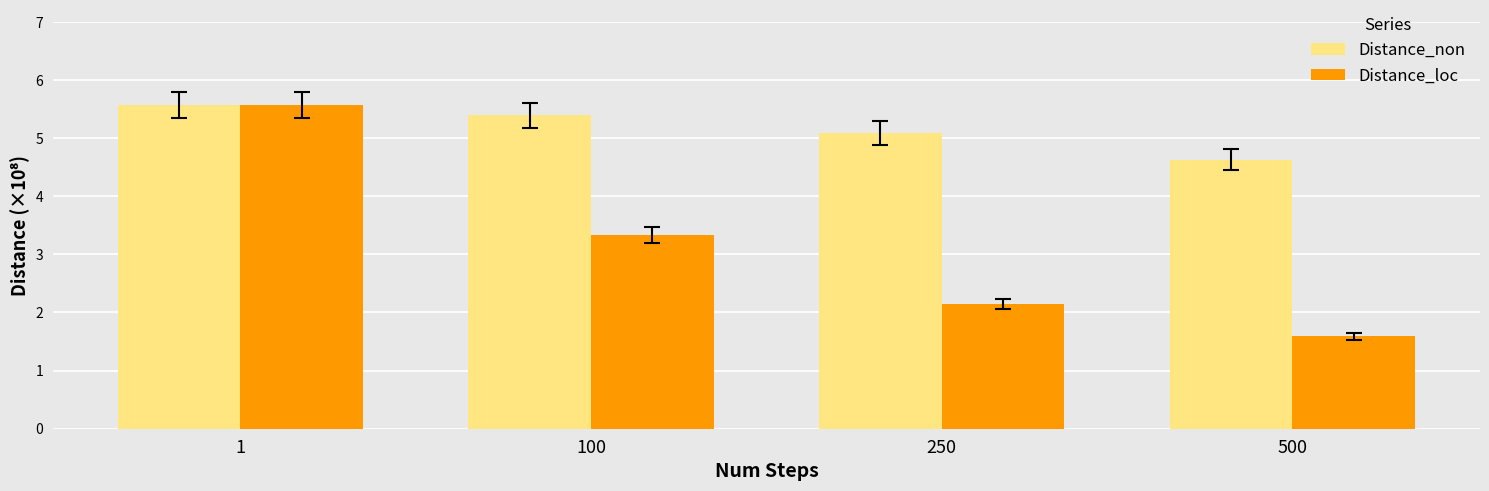

Reading right to left, what are all the values shown in this chart?

Distance_non: 4.6	5.1	5.4	5.6
Distance_loc: 1.6	2.1	3.3	5.6